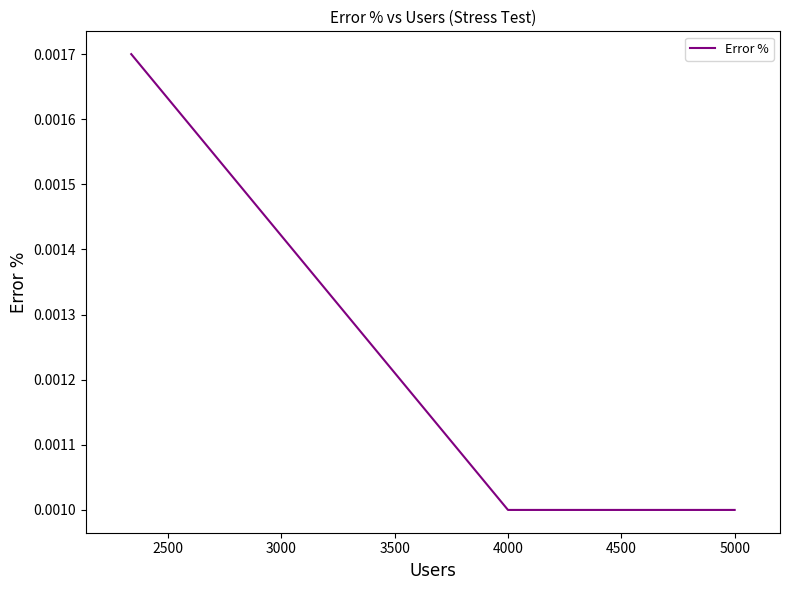

Count the values in the range 0 to 1.

3